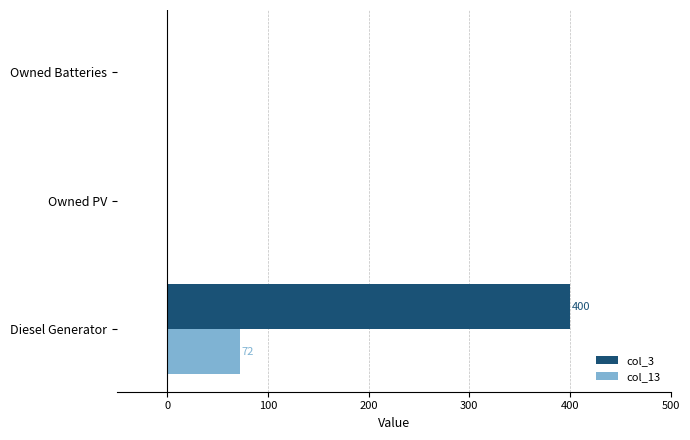

At which category is the sum across all series the highest?

Diesel Generator